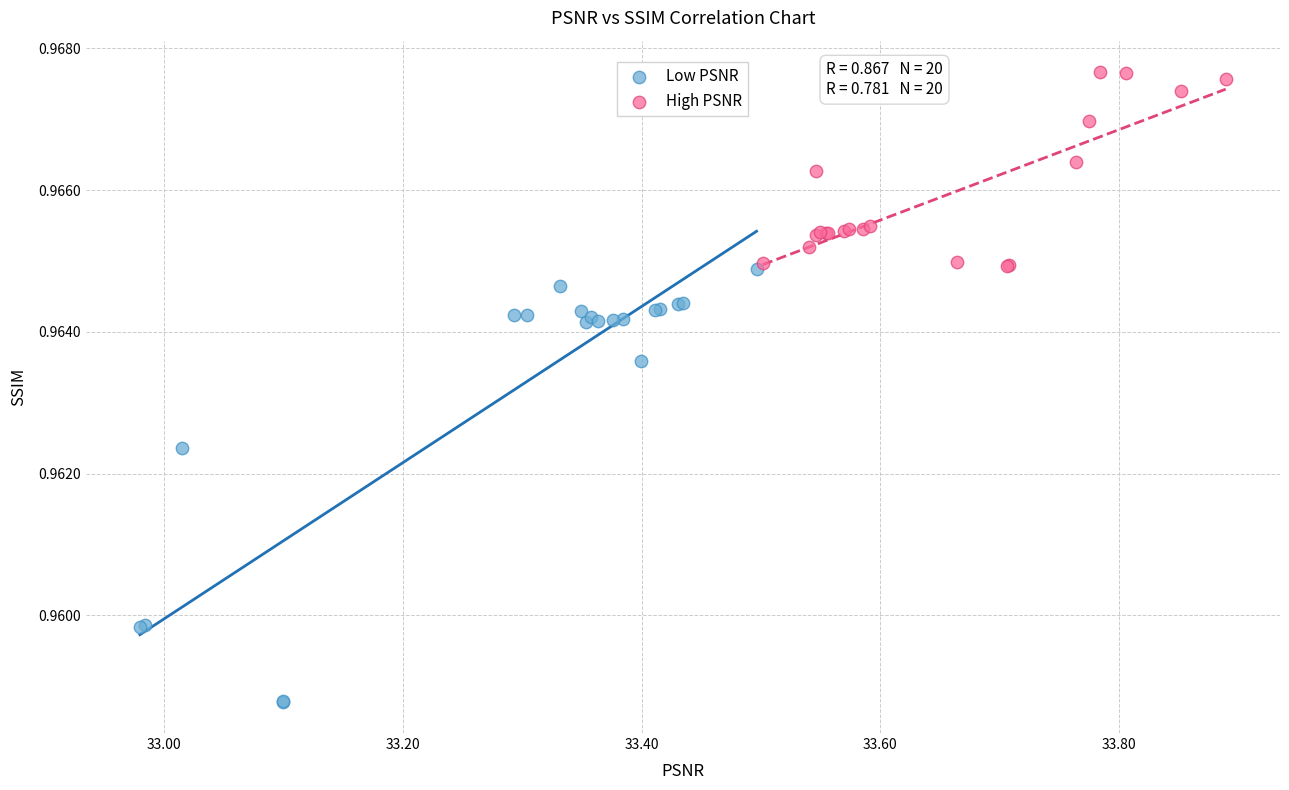

Which series has the widest spread of Y values?

Low PSNR